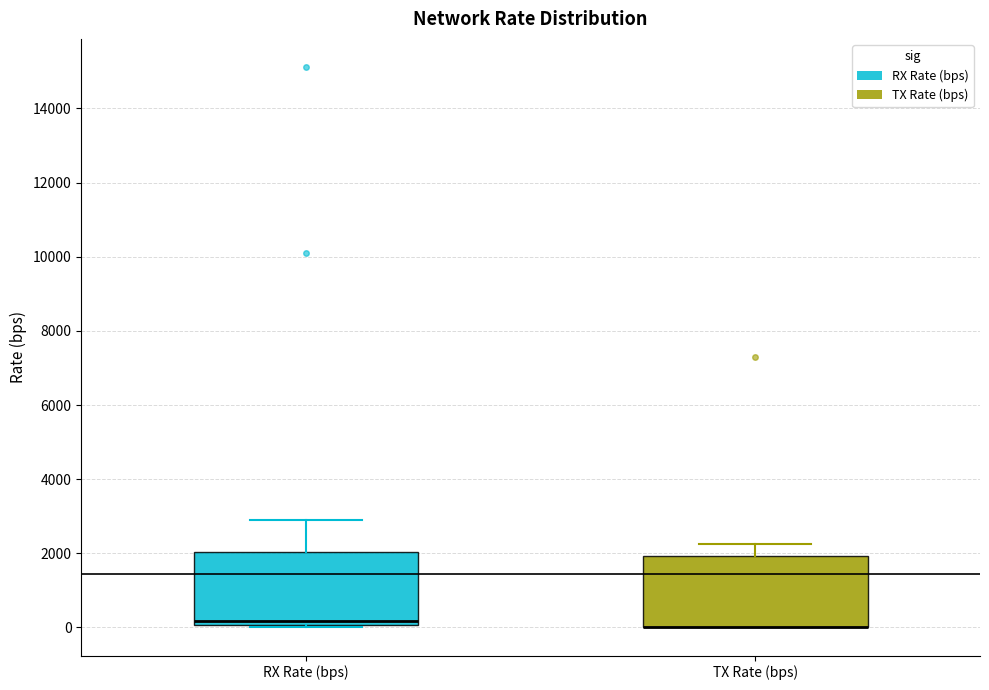

Where is the lower edge of the box for RX Rate (bps) on the y-axis? The values are not printed on the chart, so give them approximately, as read against the axis.

0